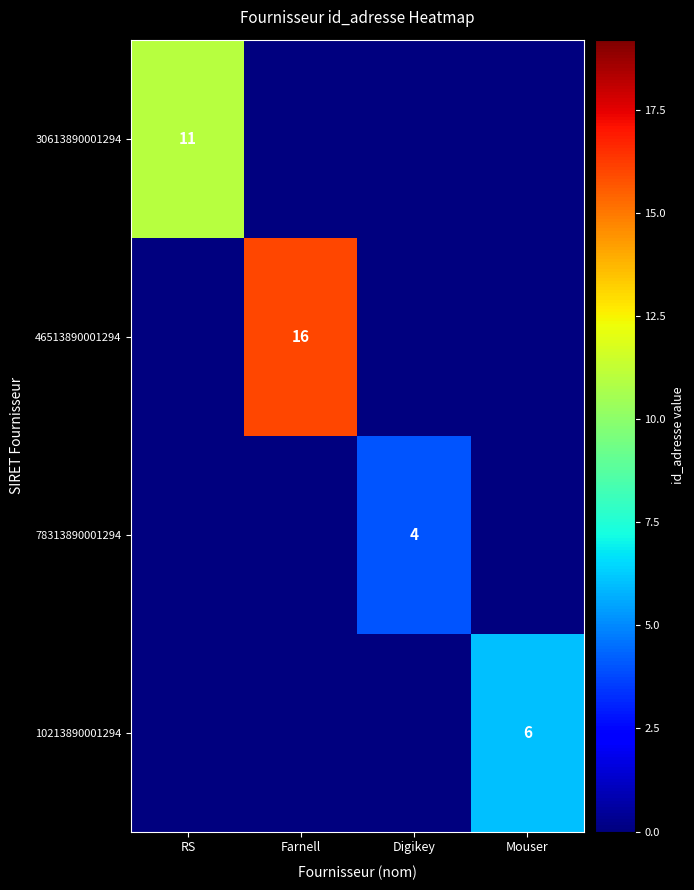

The value of 46513890001294 at Farnell is 16. True or false?

True